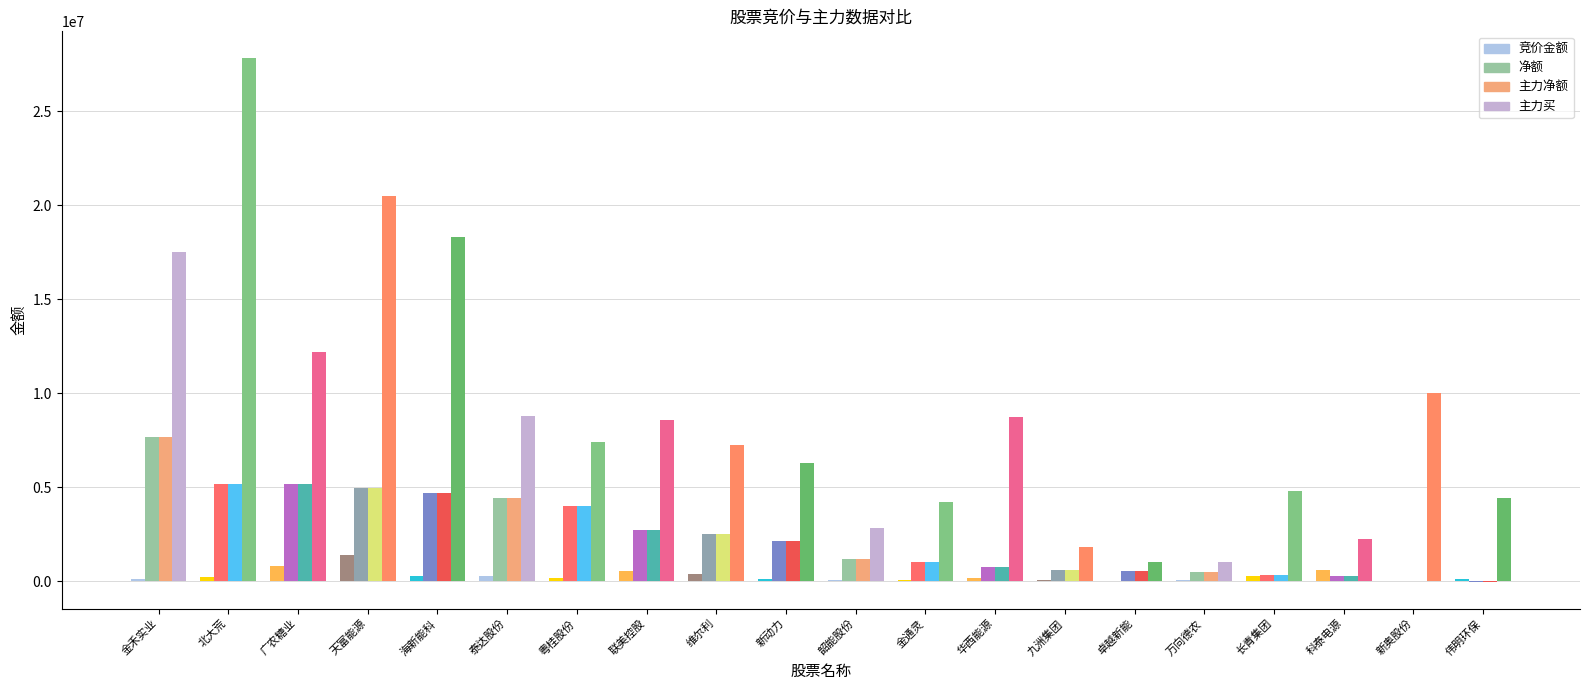

How many groups of bars are there?

20